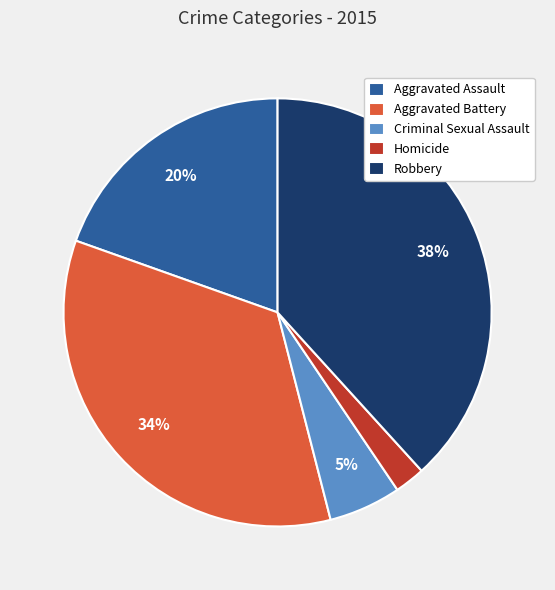

Which slice is the smallest?

Homicide